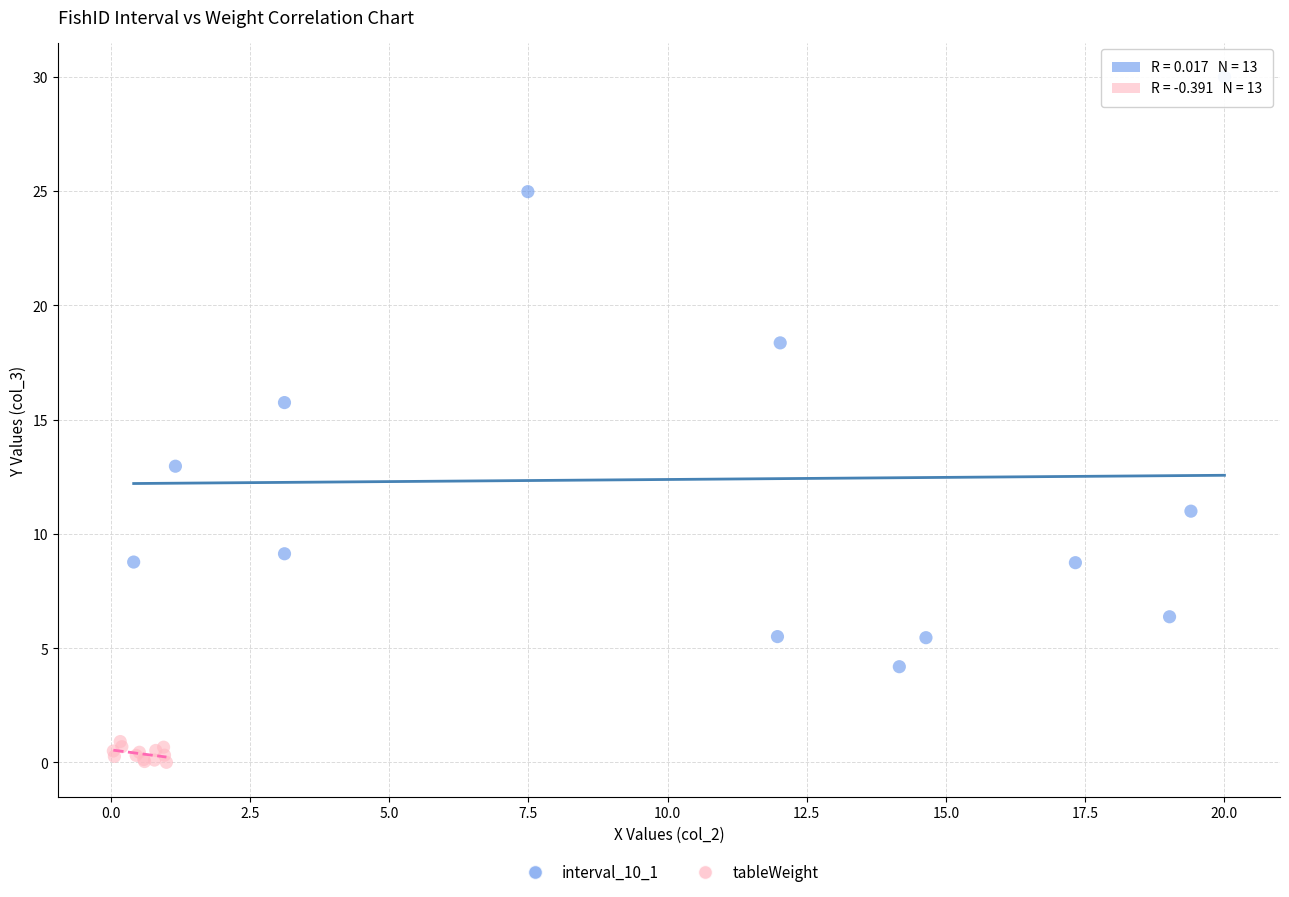

Which series contains the lowest Y value?

tableWeight